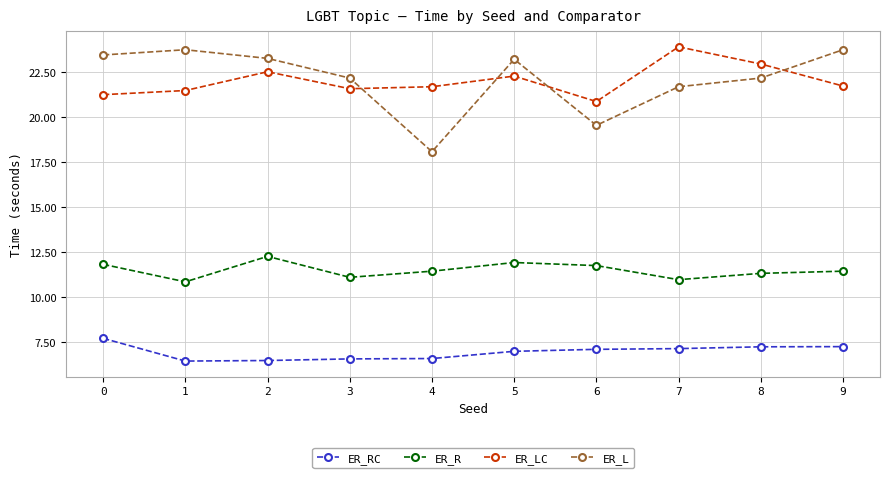

What is the sum of the ER_L values at 8 and 0?

45.6